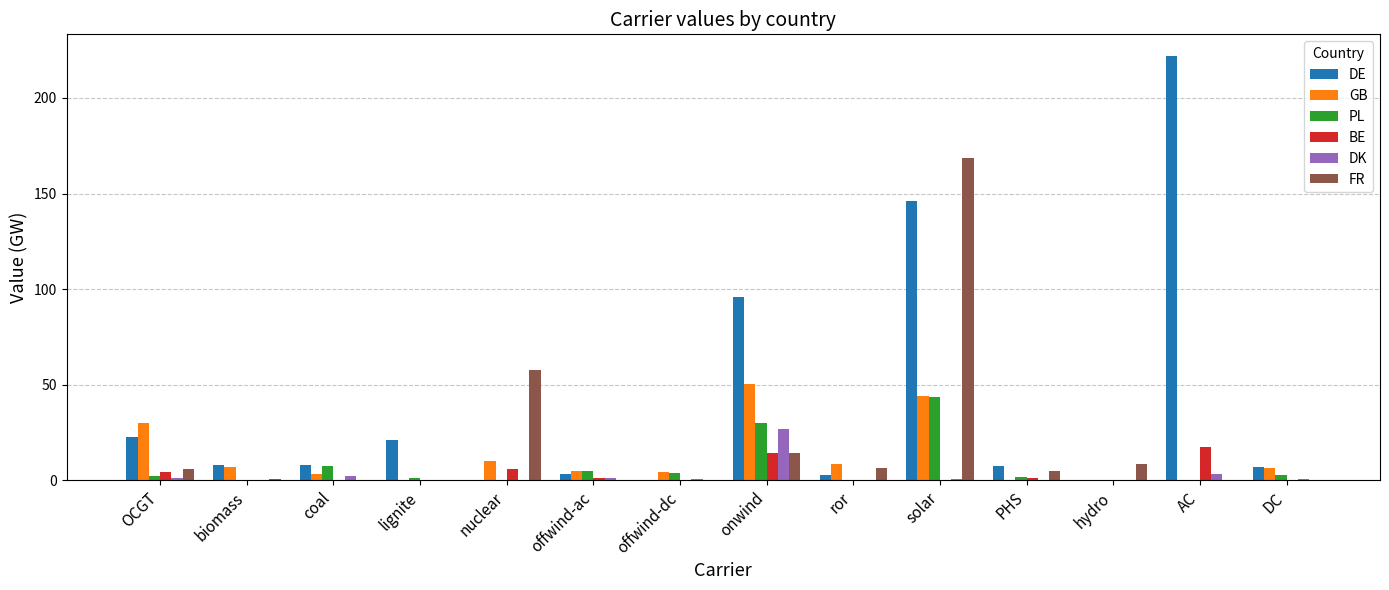

Between OCGT and solar, which series saw the biggest shift?

FR